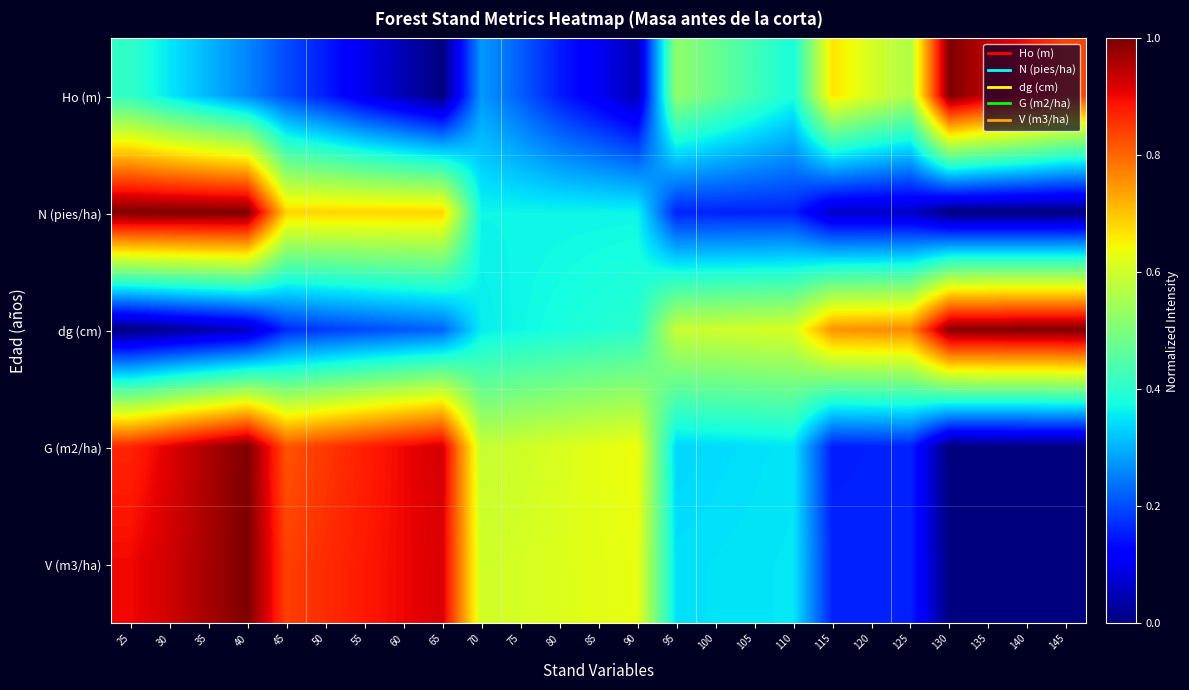

Reading left to right, what are all the values shown in this chart?

Ho (m): 25=0.4	30=0.4	35=0.3	40=0.3	45=0.2	50=0.2	55=0.1	60=0.0	65=0.0	70=0.3	75=0.2	80=0.2	85=0.1	90=0.0	95=0.5	100=0.5	105=0.4	110=0.4	115=0.7	120=0.6	125=0.6	130=1.0	135=0.9	140=0.9	145=0.8
N (pies/ha): 25=1.0	30=1.0	35=1.0	40=1.0	45=0.7	50=0.7	55=0.7	60=0.7	65=0.7	70=0.4	75=0.4	80=0.4	85=0.4	90=0.4	95=0.2	100=0.2	105=0.2	110=0.2	115=0.1	120=0.1	125=0.1	130=0.0	135=0.0	140=0.0	145=0.0
dg (cm): 25=0.0	30=0.0	35=0.0	40=0.1	45=0.2	50=0.2	55=0.2	60=0.2	65=0.2	70=0.4	75=0.4	80=0.4	85=0.4	90=0.4	95=0.6	100=0.6	105=0.6	110=0.6	115=0.8	120=0.8	125=0.8	130=1.0	135=1.0	140=1.0	145=1.0
G (m2/ha): 25=0.9	30=0.9	35=1.0	40=1.0	45=0.8	50=0.8	55=0.9	60=0.9	65=0.9	70=0.6	75=0.6	80=0.6	85=0.6	90=0.6	95=0.3	100=0.3	105=0.3	110=0.4	115=0.2	120=0.2	125=0.2	130=0.0	135=0.0	140=0.0	145=0.0
V (m3/ha): 25=0.9	30=0.9	35=1.0	40=1.0	45=0.8	50=0.9	55=0.9	60=0.9	65=0.9	70=0.6	75=0.6	80=0.6	85=0.6	90=0.6	95=0.3	100=0.3	105=0.4	110=0.4	115=0.2	120=0.2	125=0.2	130=0.0	135=0.0	140=0.0	145=0.0